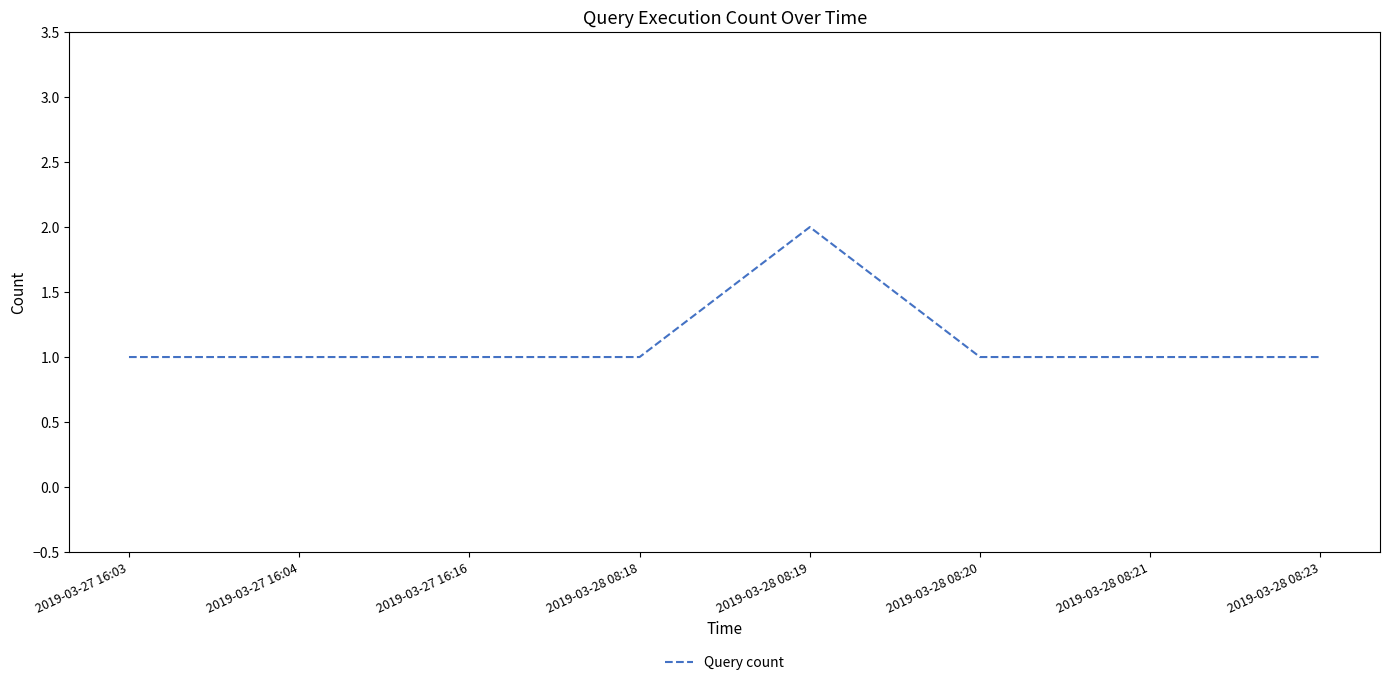

What position from the left is 2019-03-28 08:19?

5